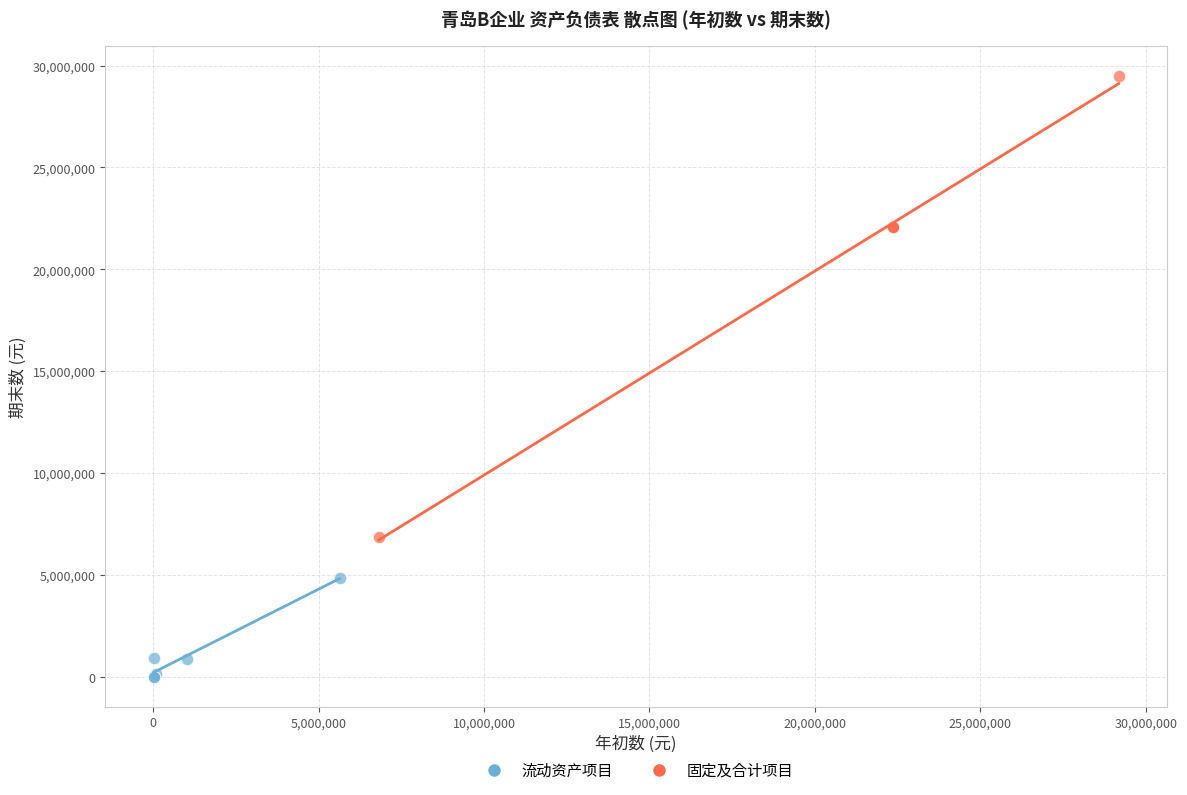

Which series reaches the minimum Y coordinate?

流动资产项目